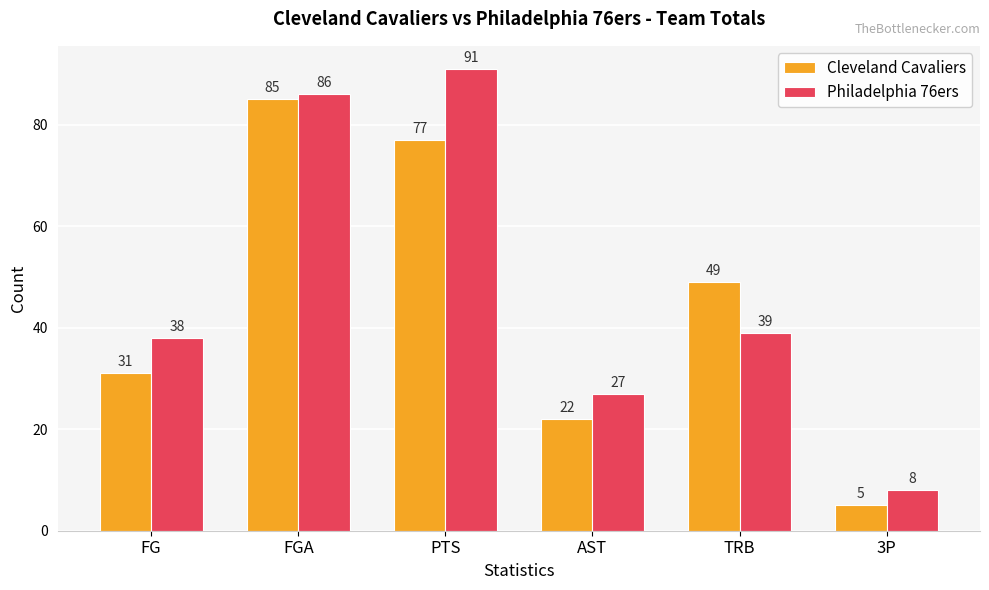

The Cleveland Cavaliers series shows 49 at TRB. True or false?

True